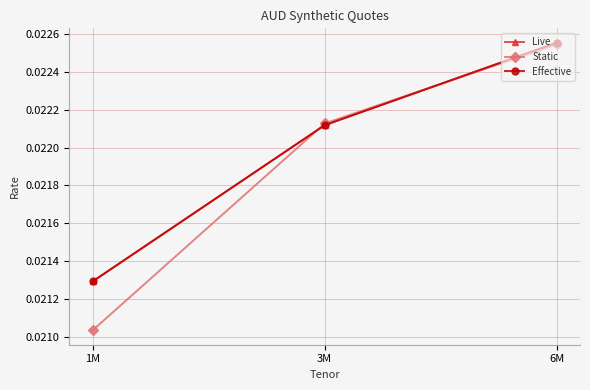

Is it true that Effective equals 0.0 at 1M?

True